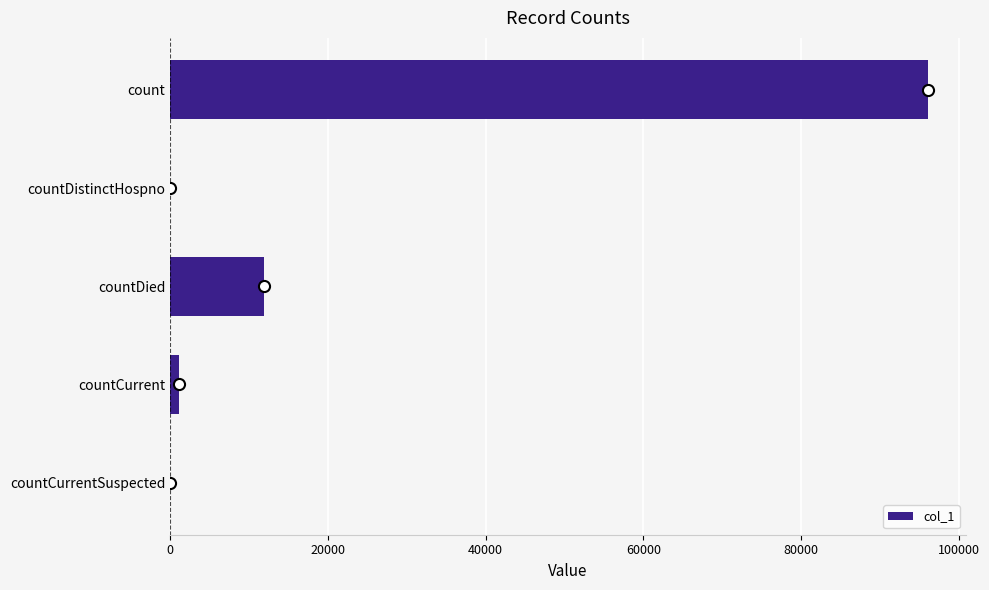

True or false: the data shows 0 at countCurrentSuspected.

True